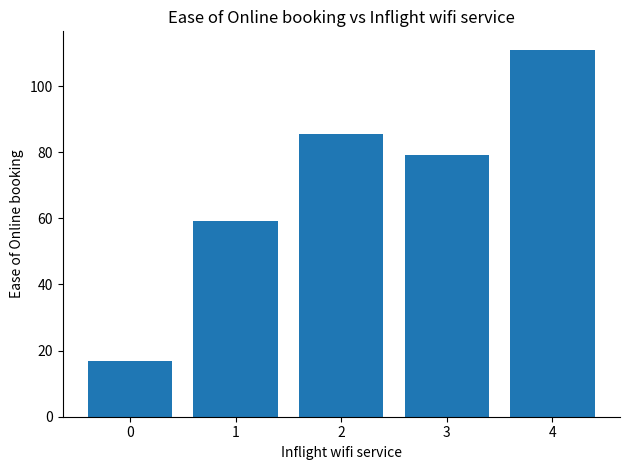

What is the change in value from 2 to 3?

-6.4